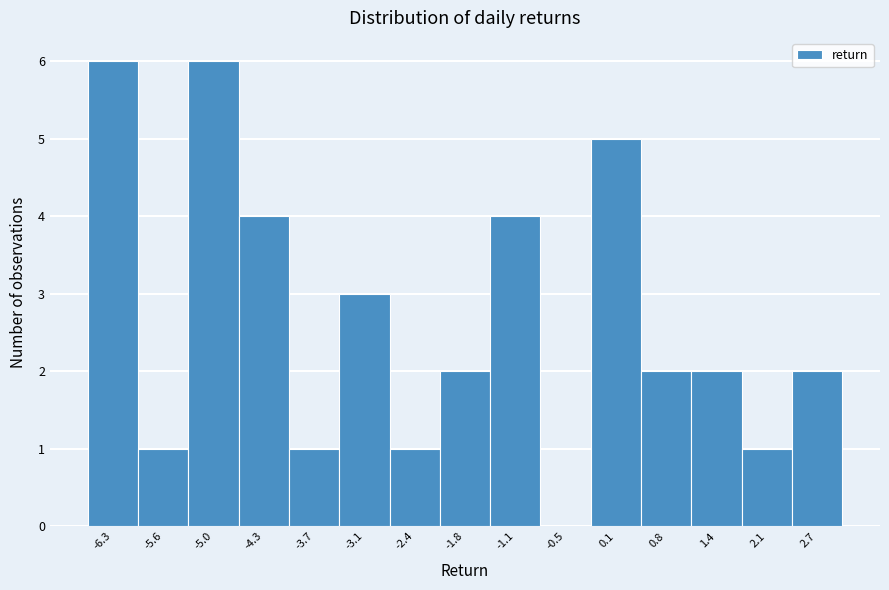

Reading left to right, list all the values displayed in this chart.

-6.3=6	-5.6=1	-5.0=6	-4.3=4	-3.7=1	-3.1=3	-2.4=1	-1.8=2	-1.1=4	-0.5=0	0.1=5	0.8=2	1.4=2	2.1=1	2.7=2